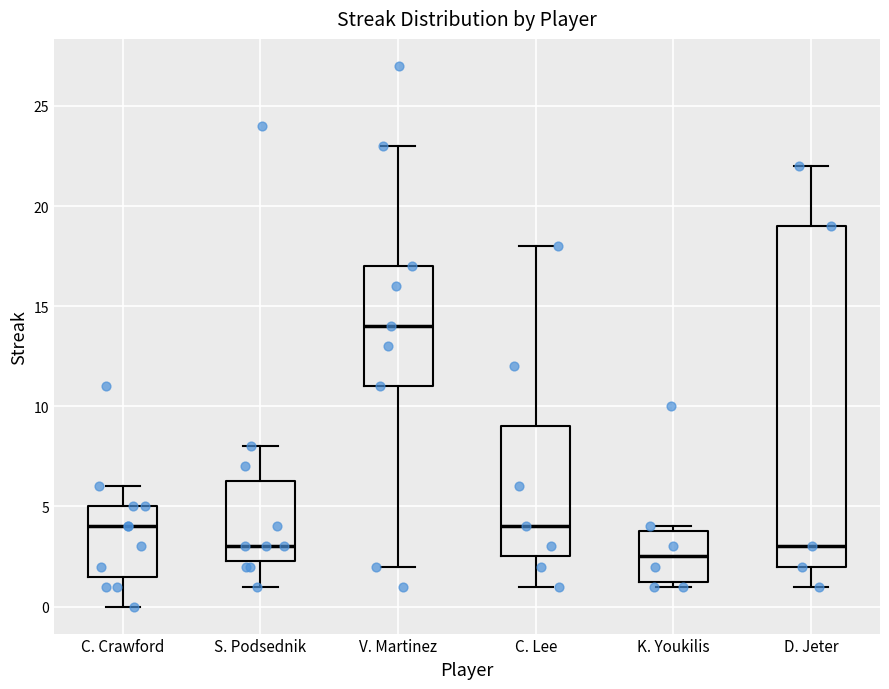

Which box is the tallest, from its lower edge to its upper edge?

D. Jeter